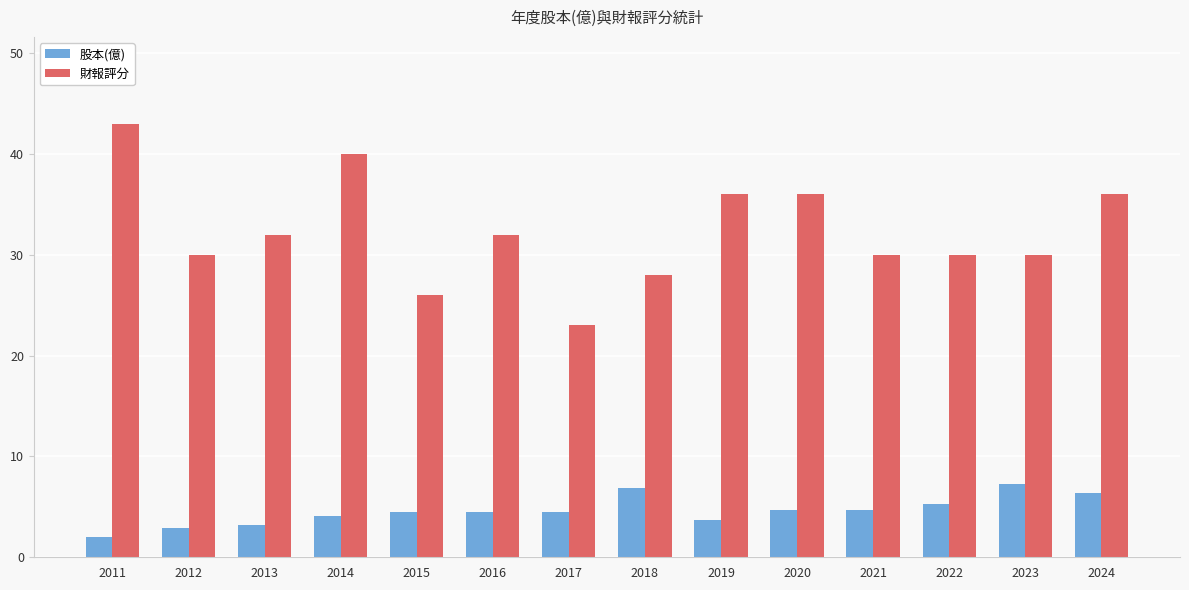

How many series are shown in this chart?

2